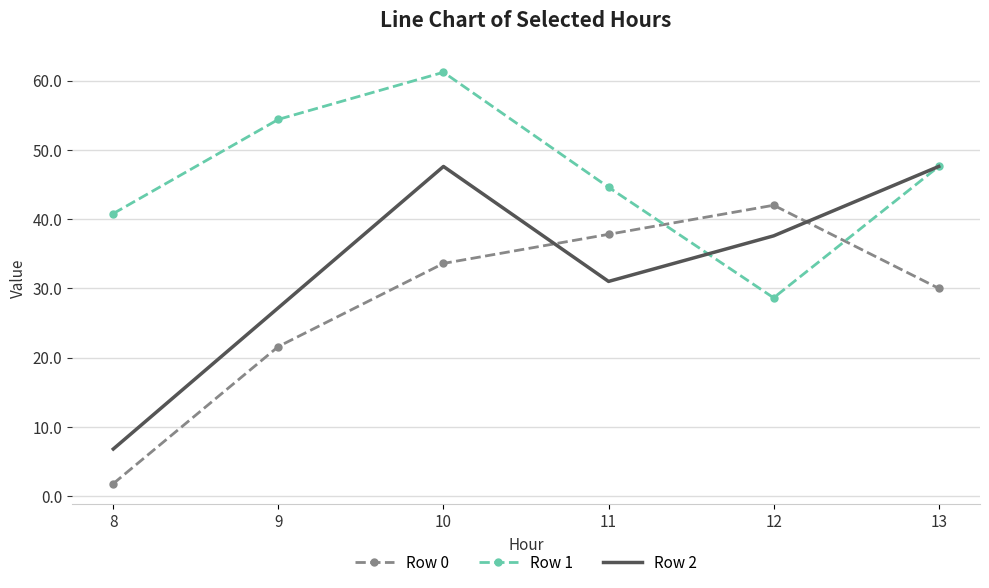

In Row 2, how many points are higher than both neighbors (excluding endpoints)?

1